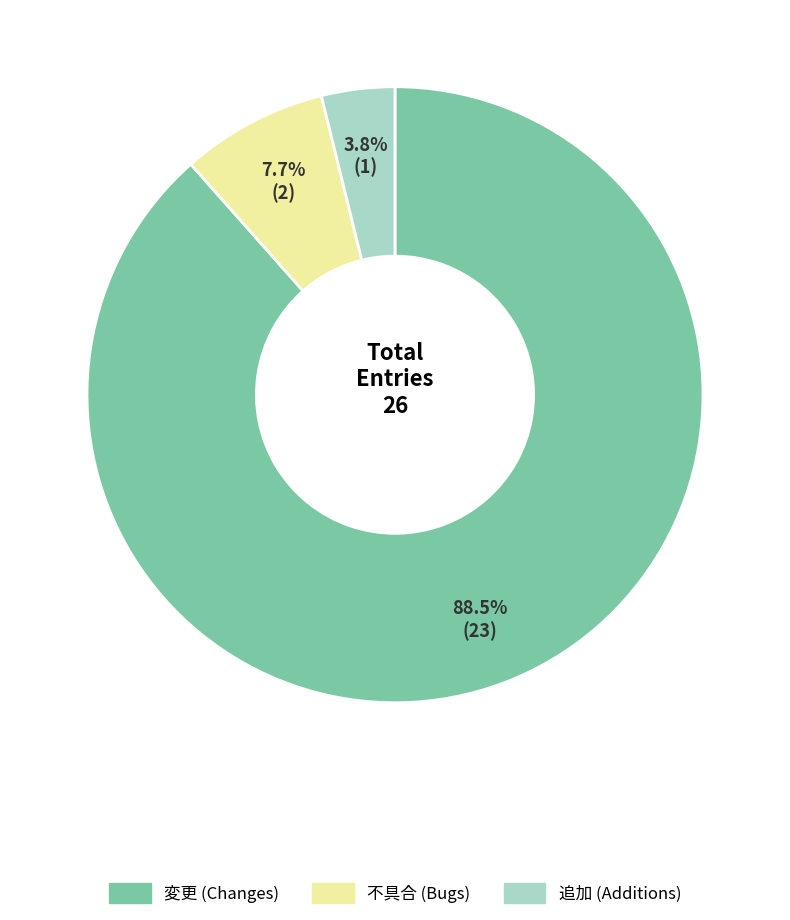

To the nearest percent, what is the difference between the largest and smallest slice percentages?

85%